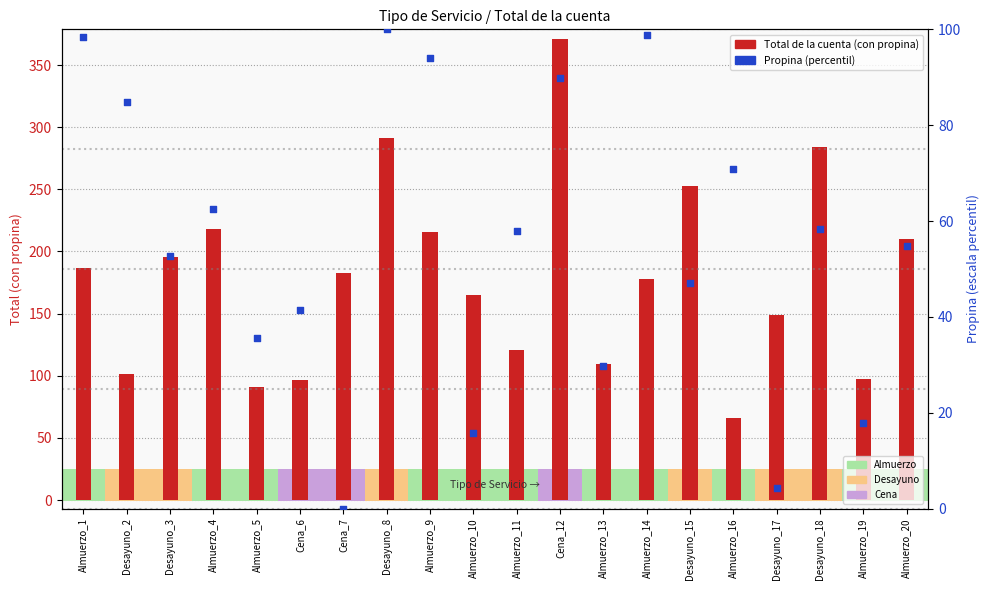

Which series has the largest total across all categories?

Total de la cuenta (con propina)